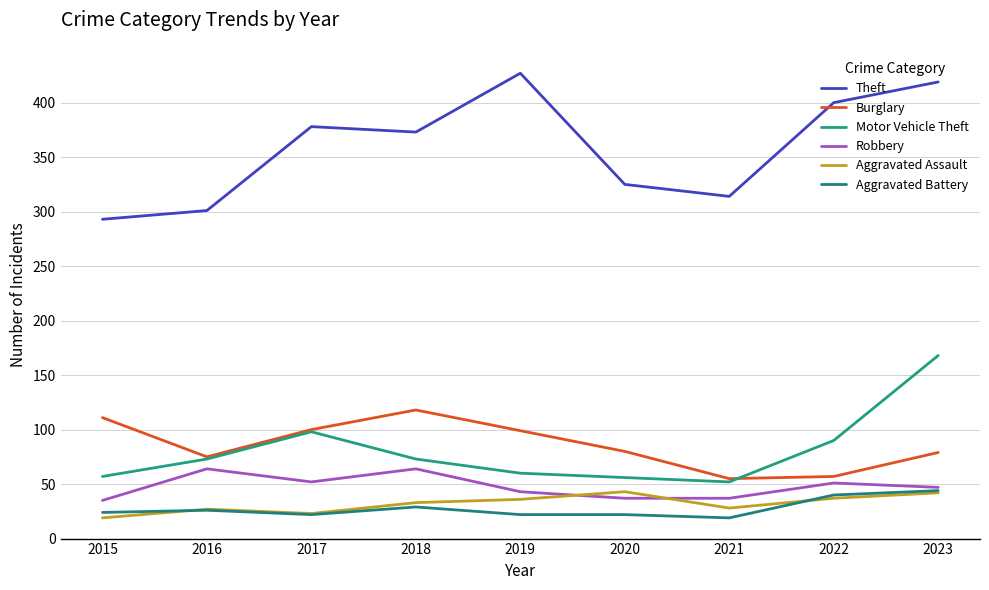

At which label does Theft first exceed 373?

2017